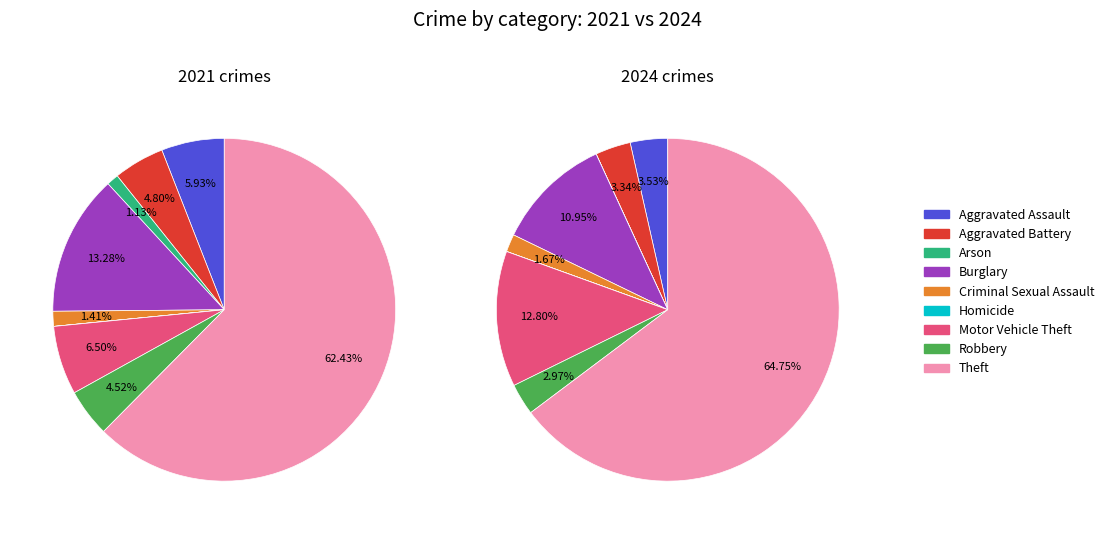

To the nearest percent, what percentage of the pie is 8?

62%